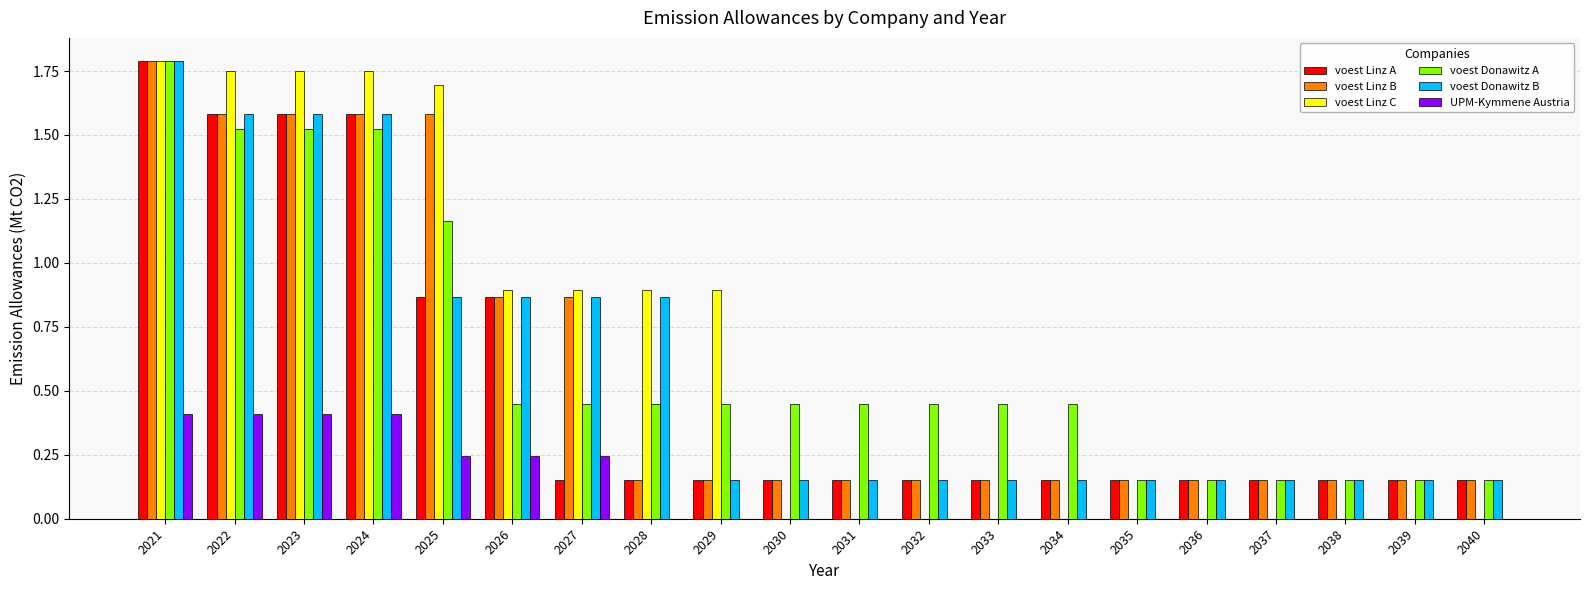

At which category is the sum across all series the highest?

2021